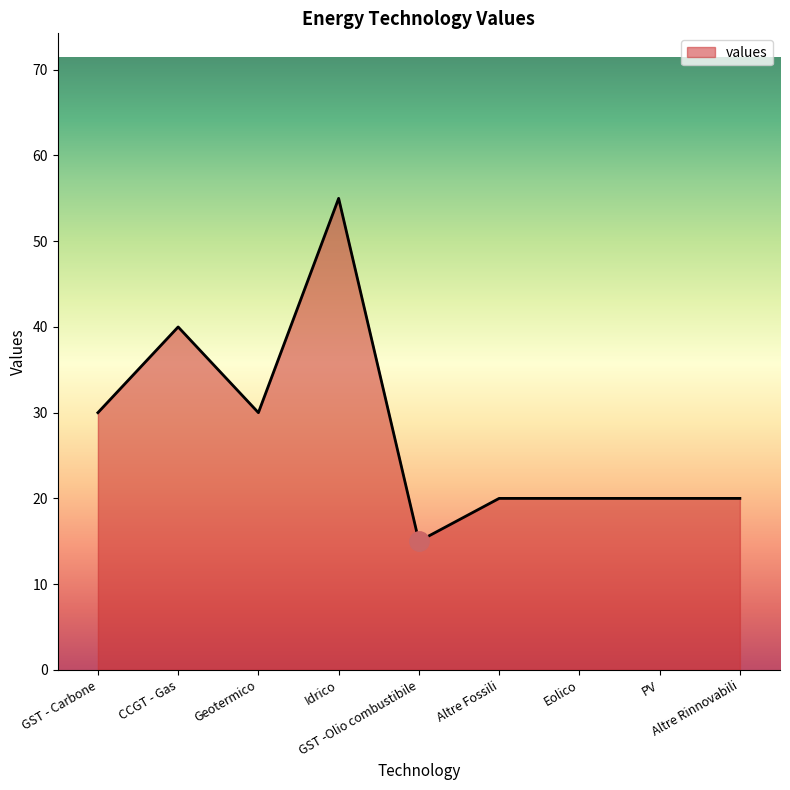

Reading left to right, what are all the values shown in this chart?

30	40	30	55	15	20	20	20	20